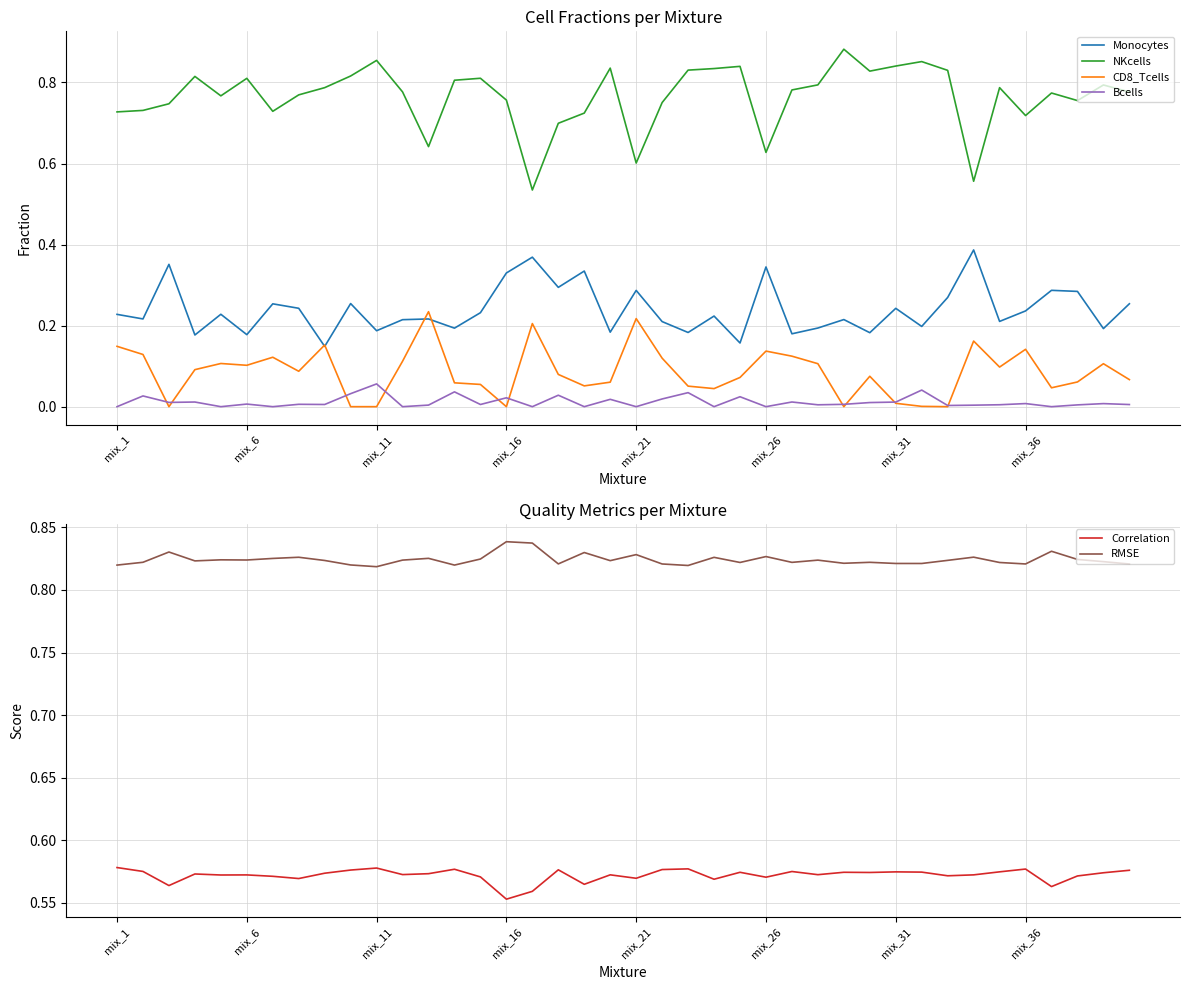

What is the lowest value of the NKcells series?

0.5